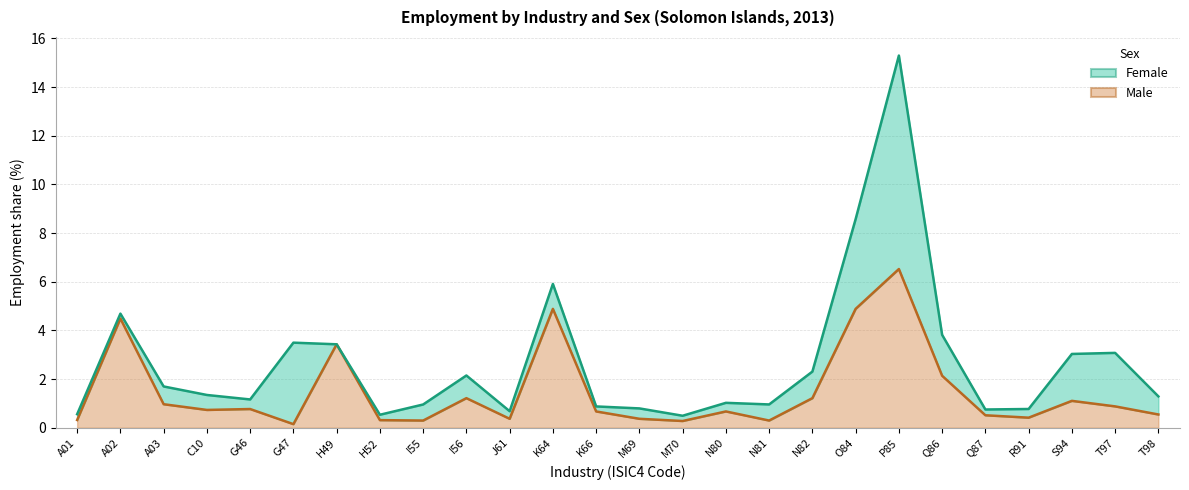

What is the label of the 15th point from the right?

K64